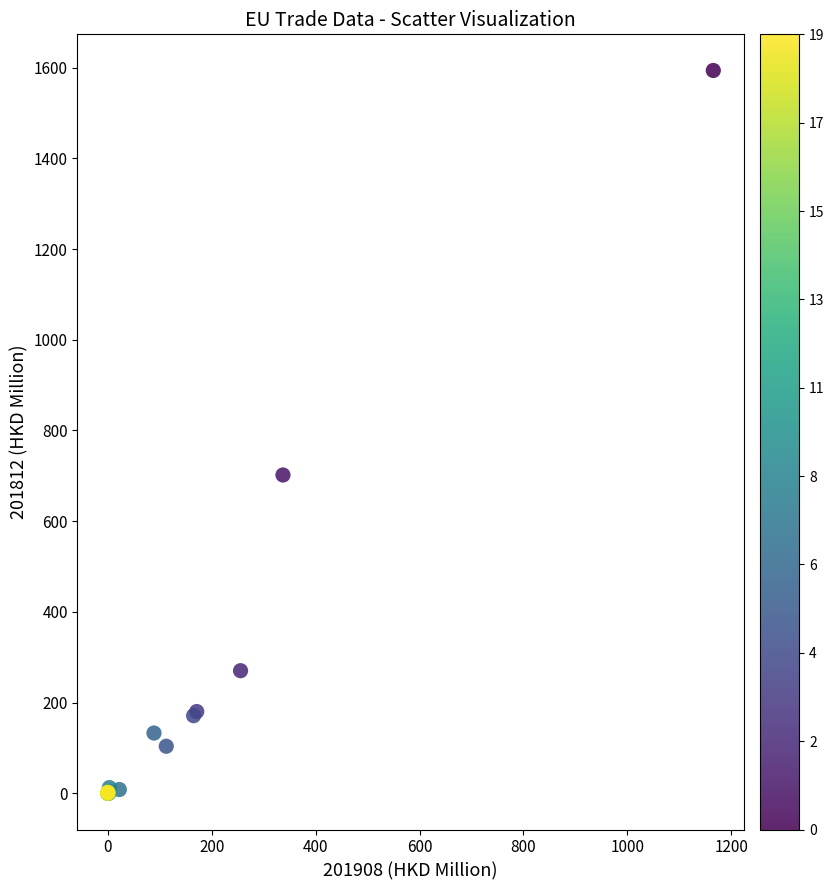

What Y value in the scatter plot is closest to 796?

701.9